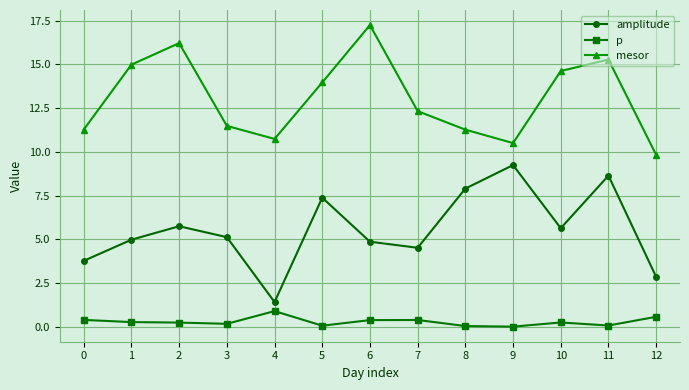

What is the sum of all amplitude values?

72.1